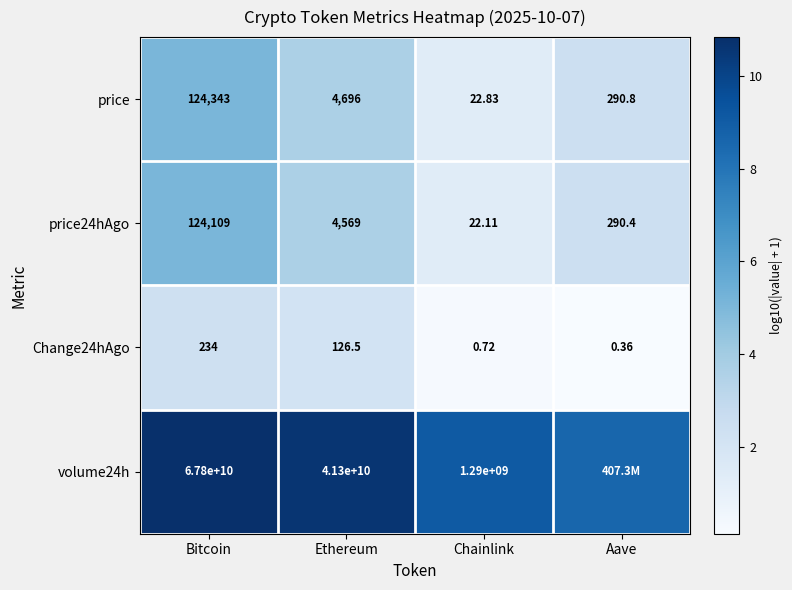

At which label does price24hAgo reach its minimum?

Chainlink